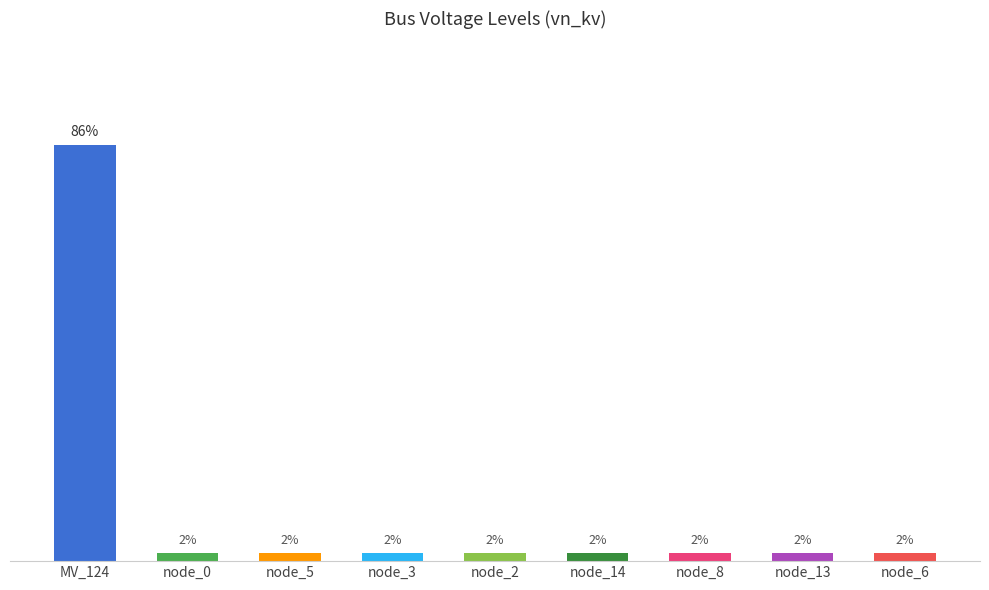

What is the label of the 5th bar from the left?

node_2